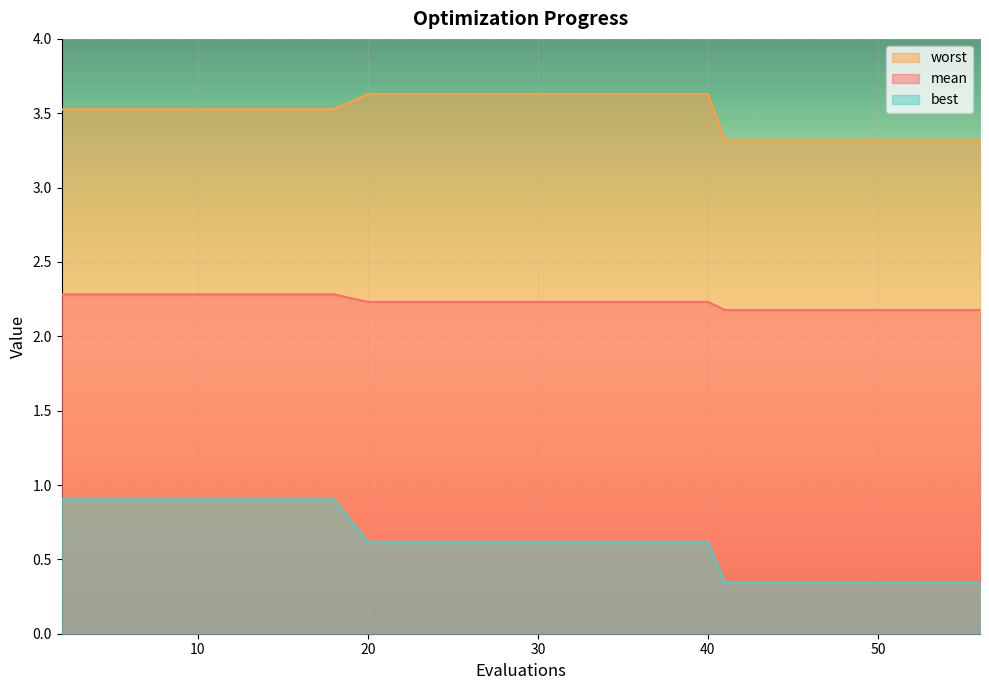

What is the difference between the highest and lowest values at 18?

2.6